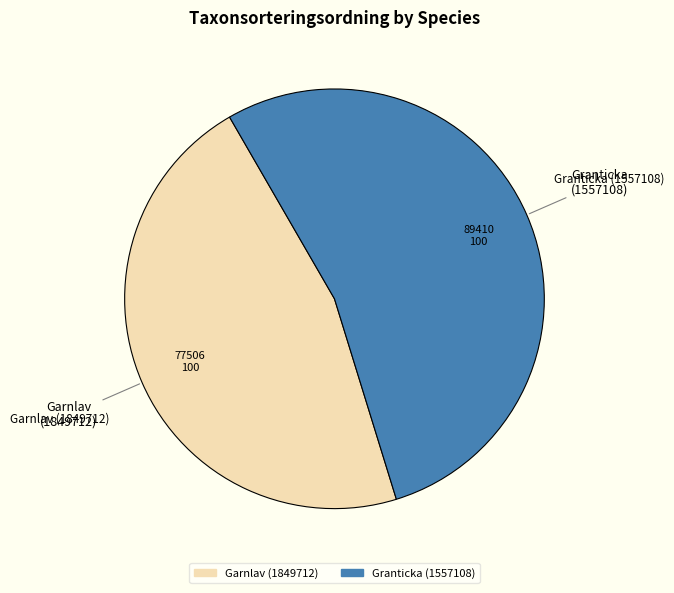

Approximately how many times larger is the value at Garnlav (1849712) compared to Granticka (1557108)?

0.9